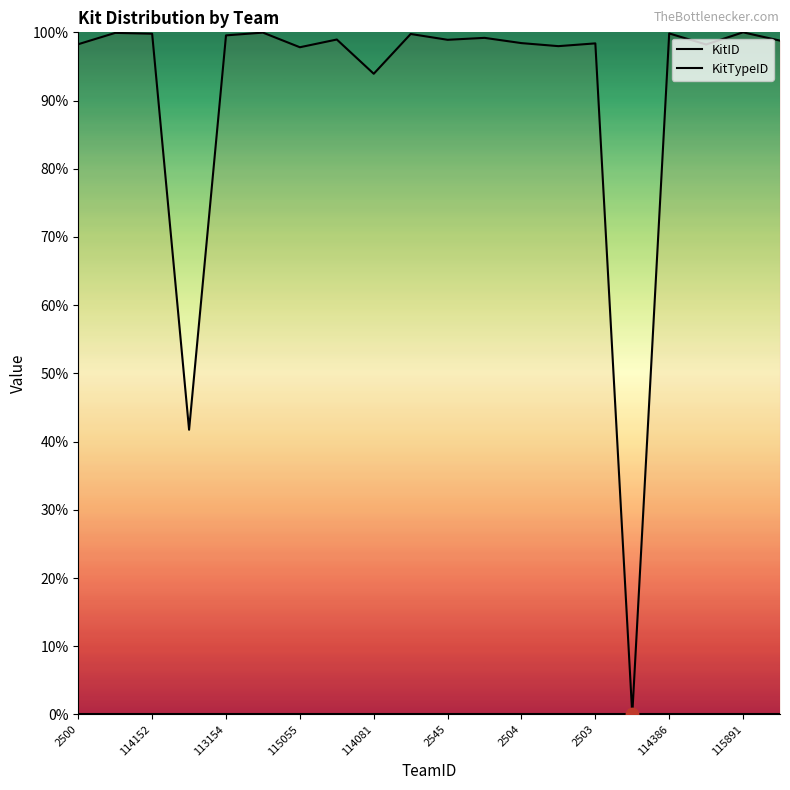

What are all the series names shown in the legend?

KitID, KitTypeID